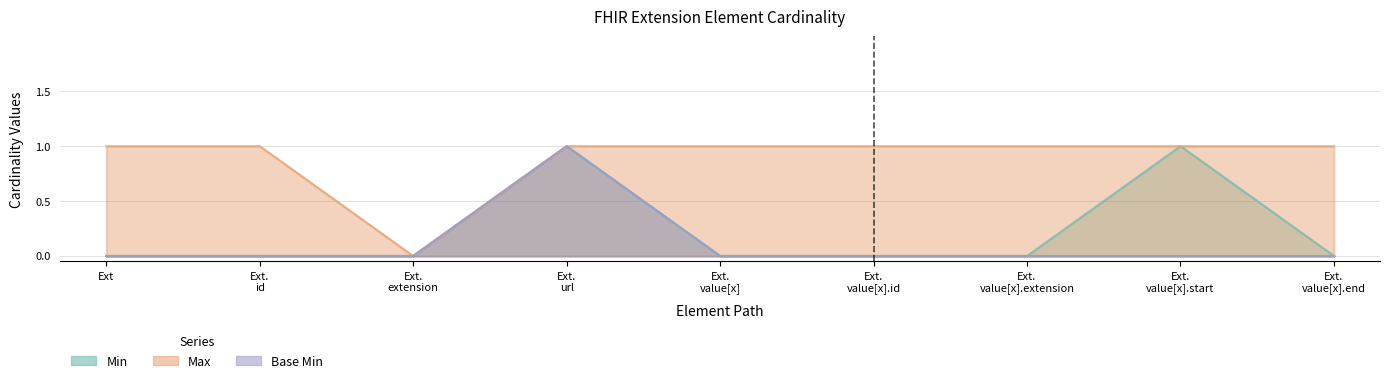

True or false: Max and Base Min intersect in this chart.

False